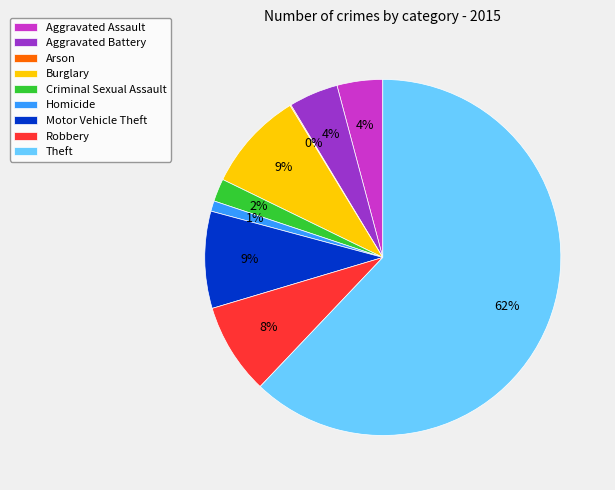

The Aggravated Battery slice represents 11% of the pie. True or false?

False